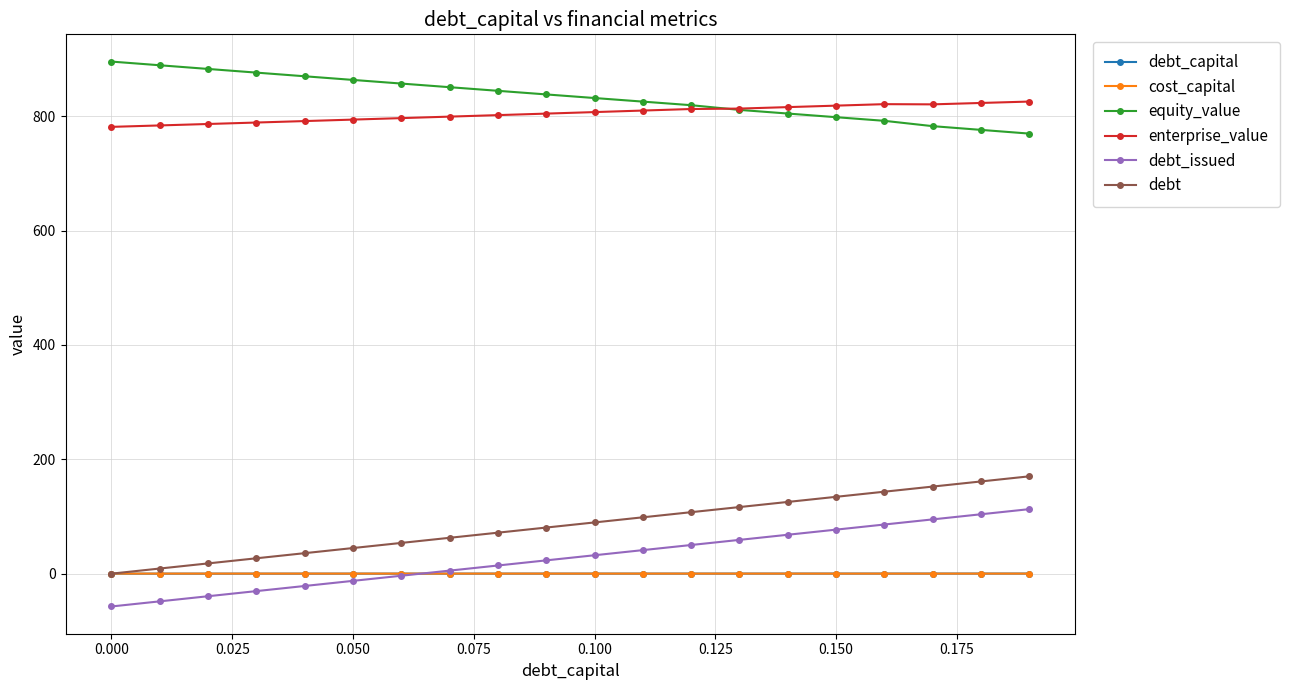

What is the minimum value shown in the chart?

-57.4